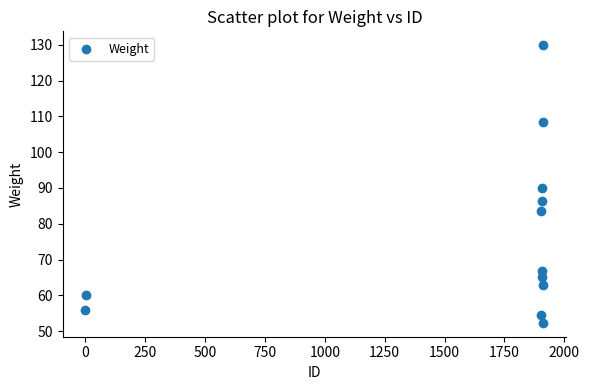

What is the range of Y values (max minus min)?

77.6